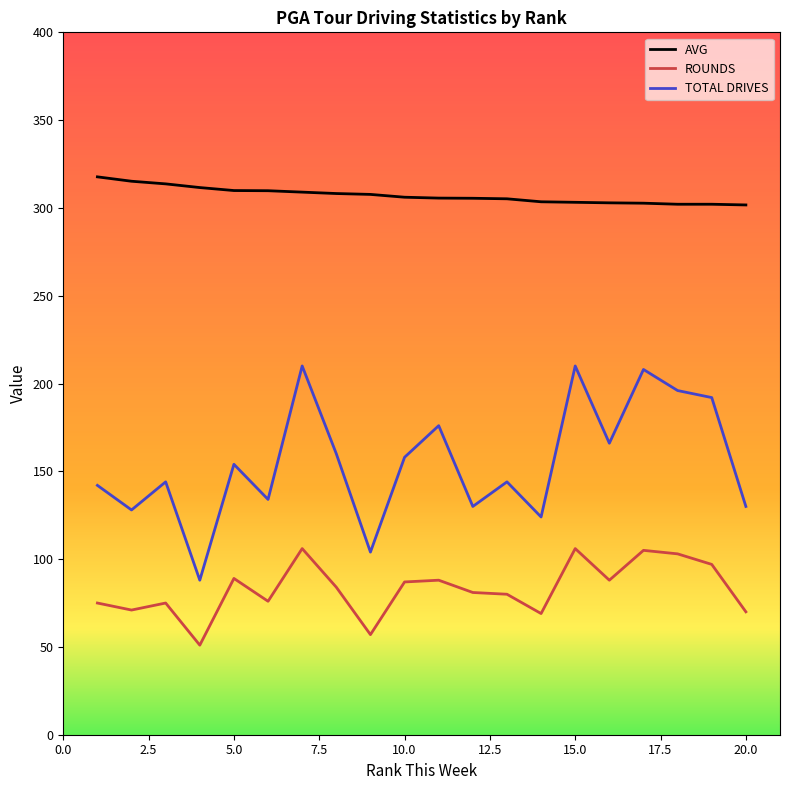

Which series has the largest range (max minus min)?

TOTAL DRIVES